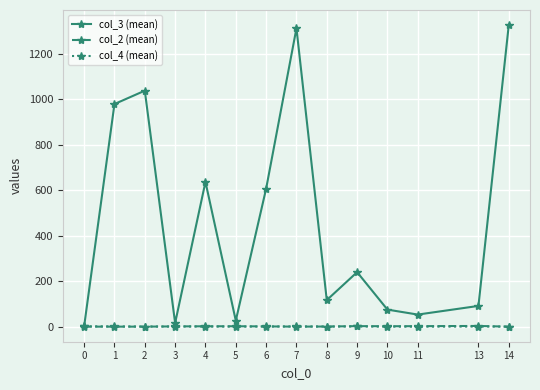

The col_2 (mean) series shows 4.0 at 13. True or false?

True